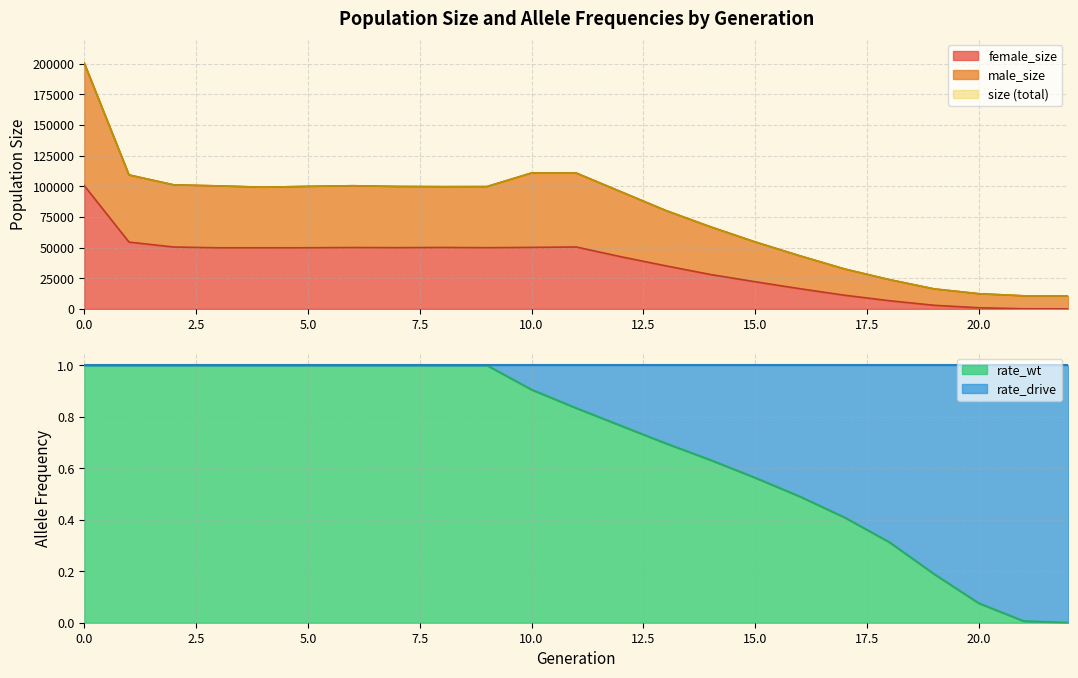

True or false: size and male_size cross at least once.

False